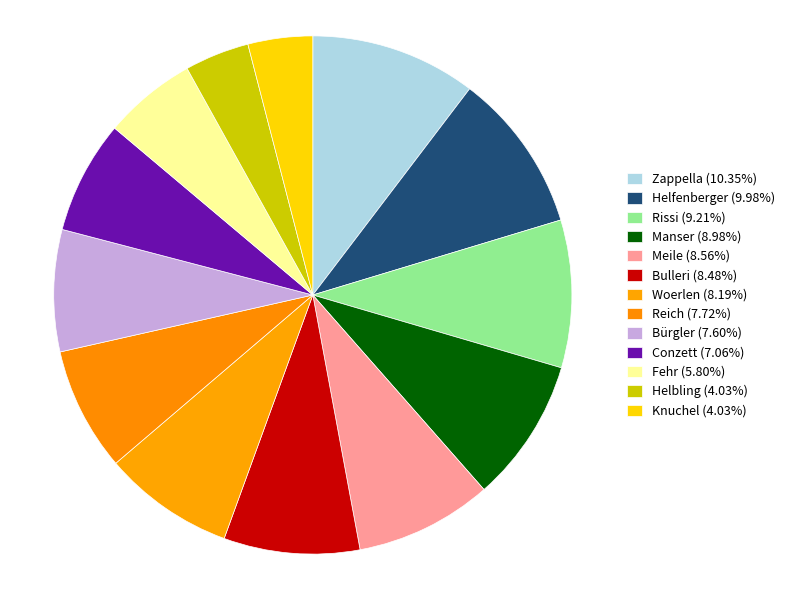

True or false: Bürgler accounts for 8% of the total.

True